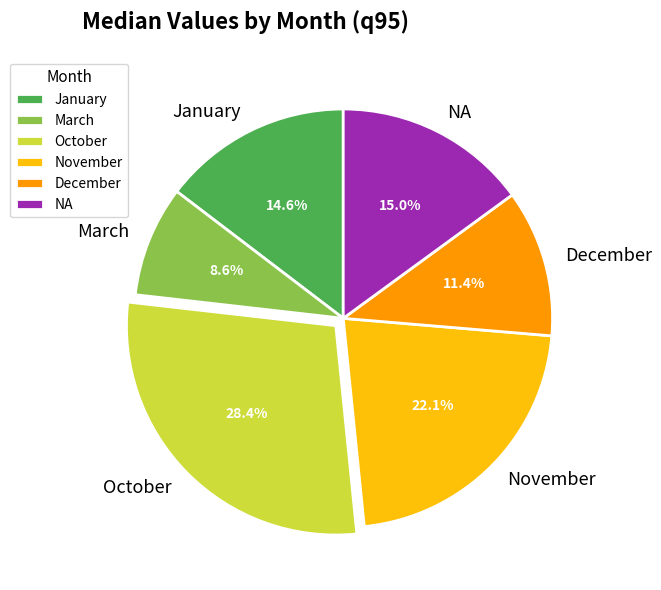

How many slices are in this pie chart?

6